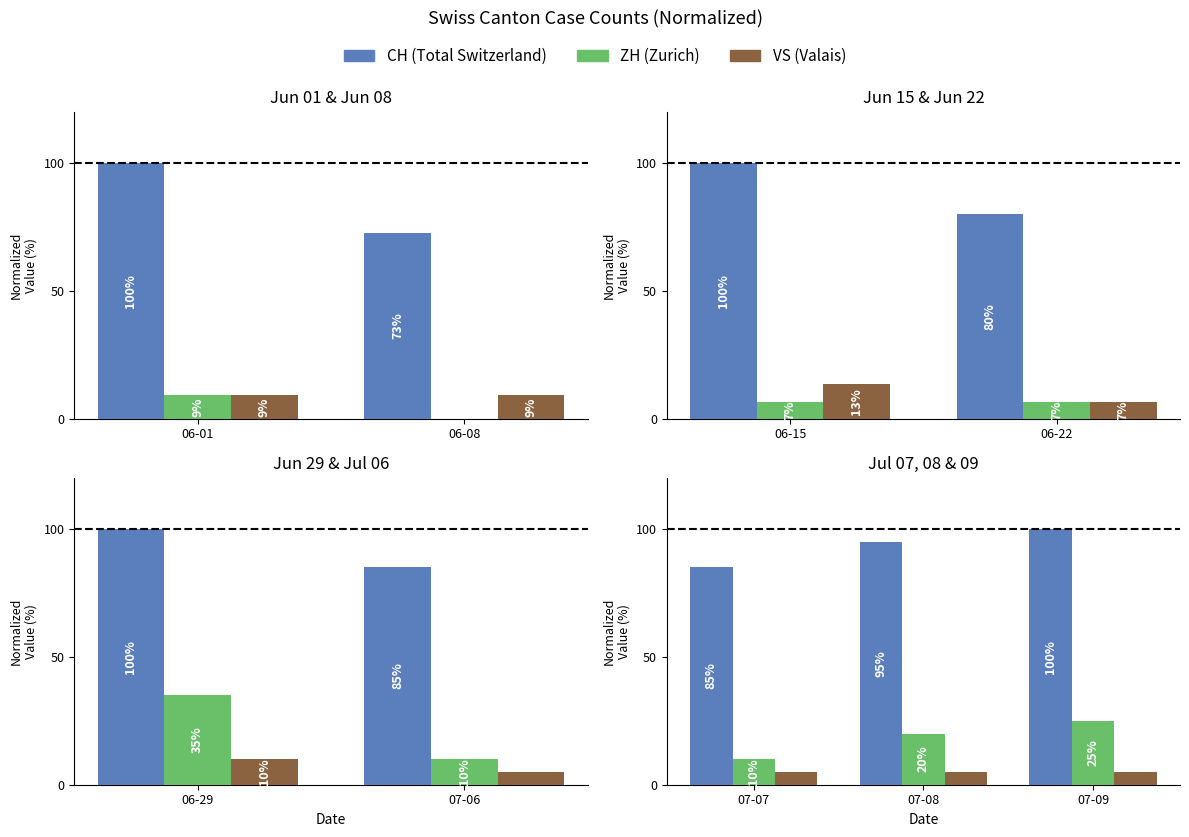

What are all the series names shown in the legend?

CH, ZH, VS